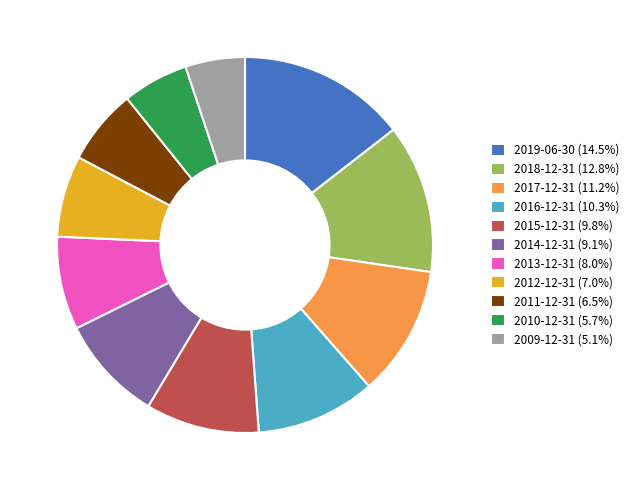

Rank the categories by value from lowest to highest.

2009-12-31, 2010-12-31, 2011-12-31, 2012-12-31, 2013-12-31, 2014-12-31, 2015-12-31, 2016-12-31, 2017-12-31, 2018-12-31, 2019-06-30